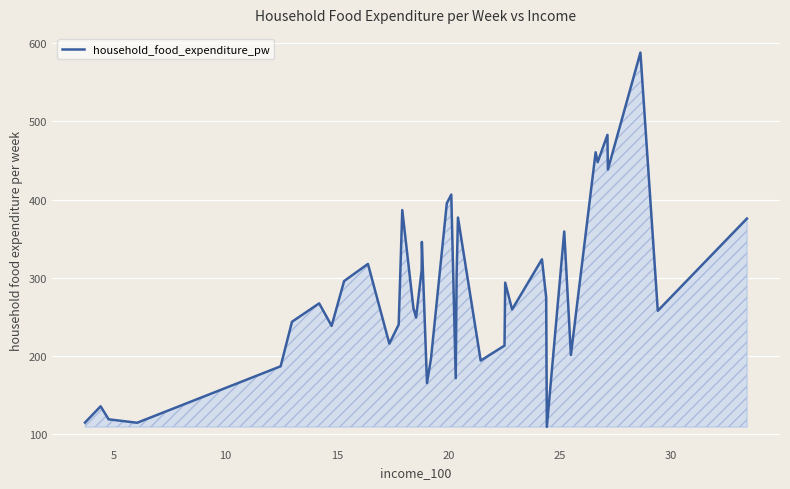

What is the minimum value shown in the chart?

109.7